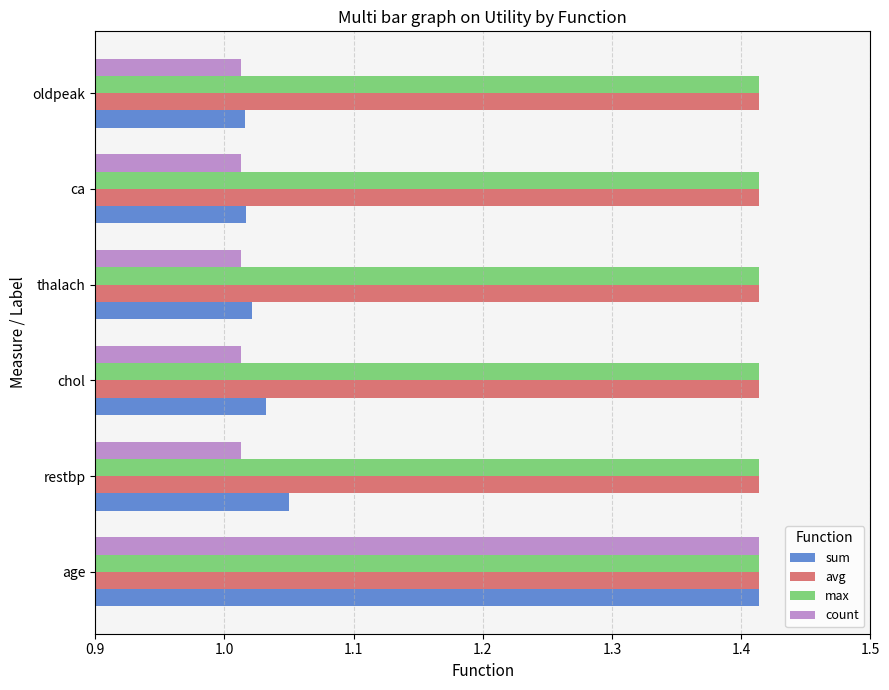

What are all the series names shown in the legend?

sum, avg, max, count